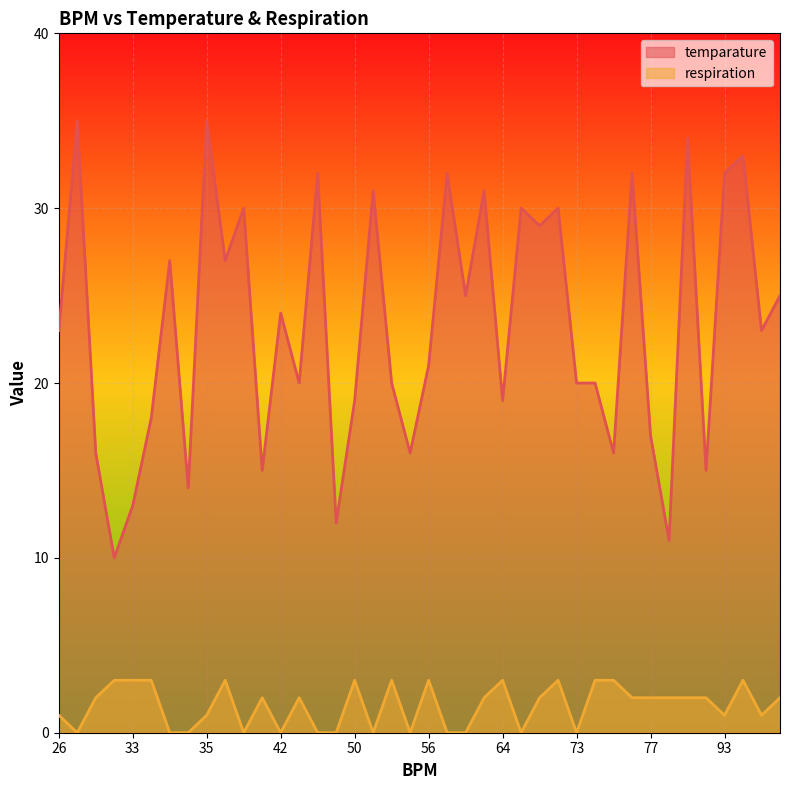

What is the difference between the maximum and minimum values in the respiration series?

3